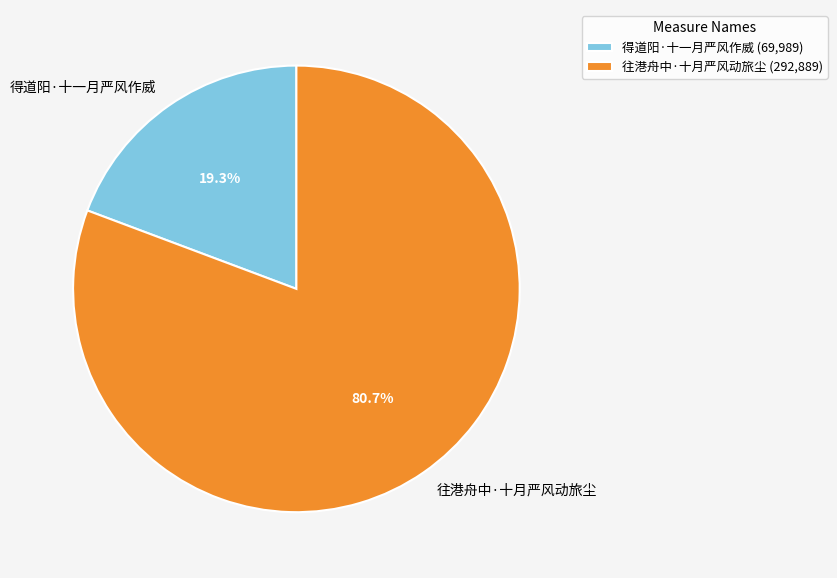

What is the ratio of the value at 往港舟中·十月严风动旅尘 to the value at 得道阳·十一月严风作威?

4.2